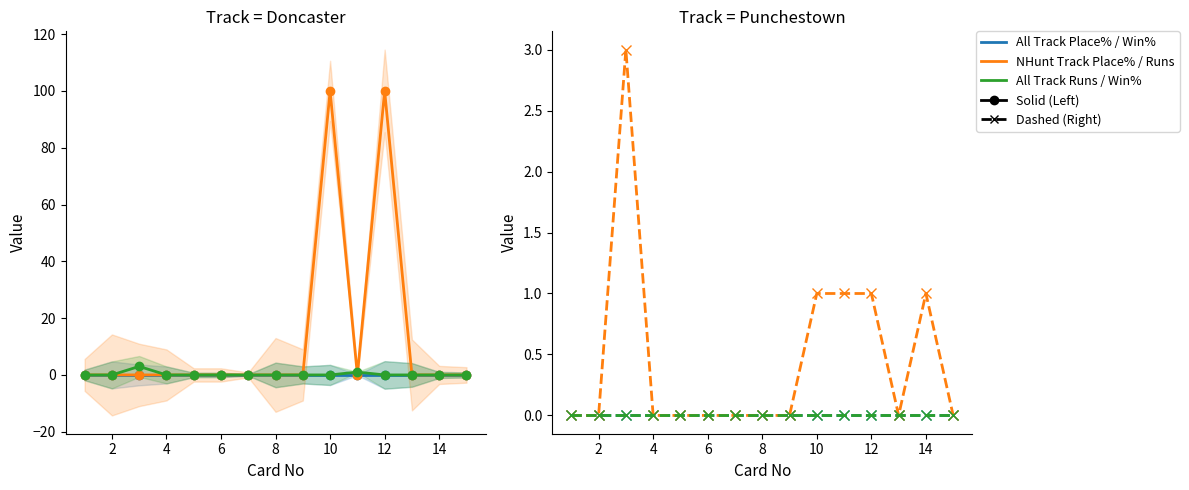

At how many categories does at least one series exceed 96?

2